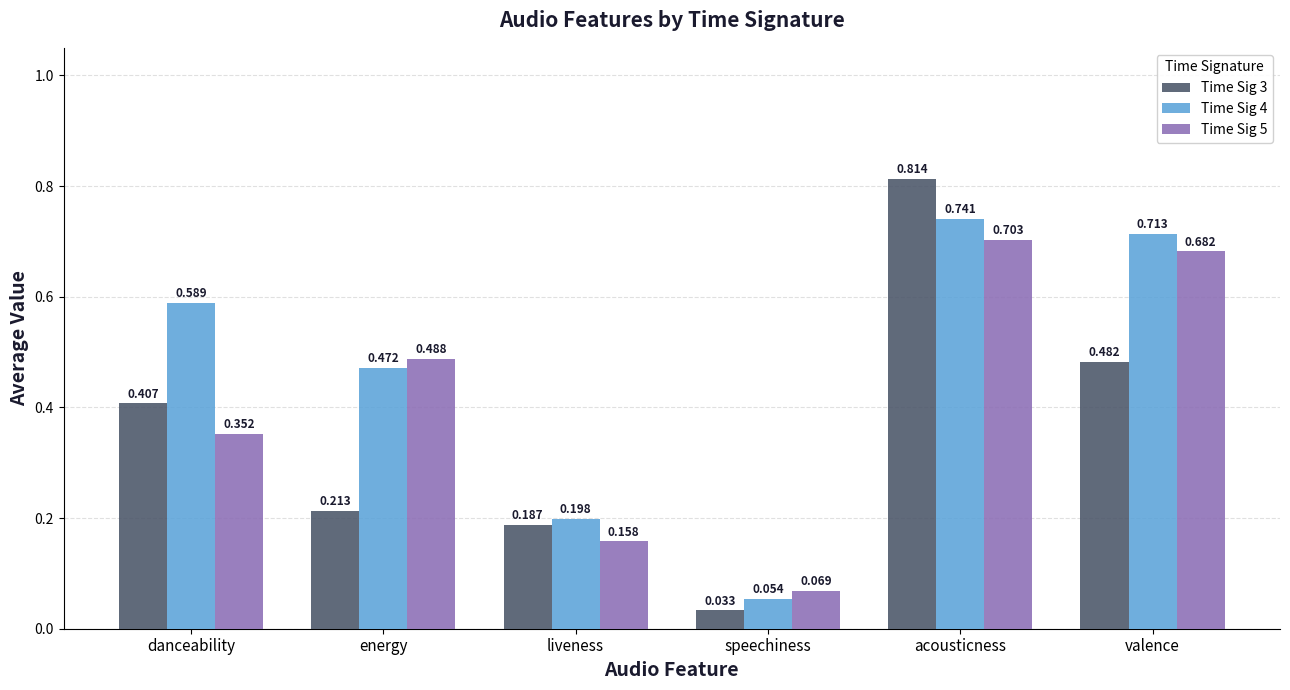

The value of Time Sig 3 at energy is 0.1. True or false?

False